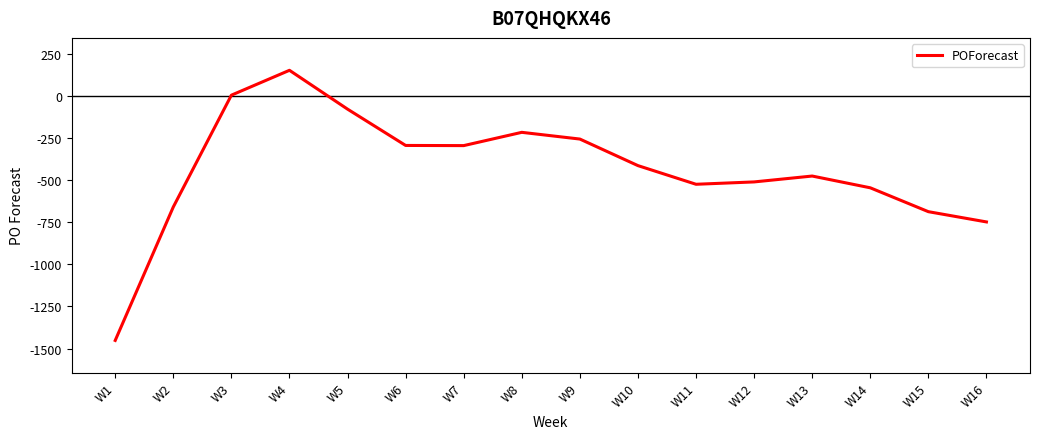

Where does the data first go above -412?

W3